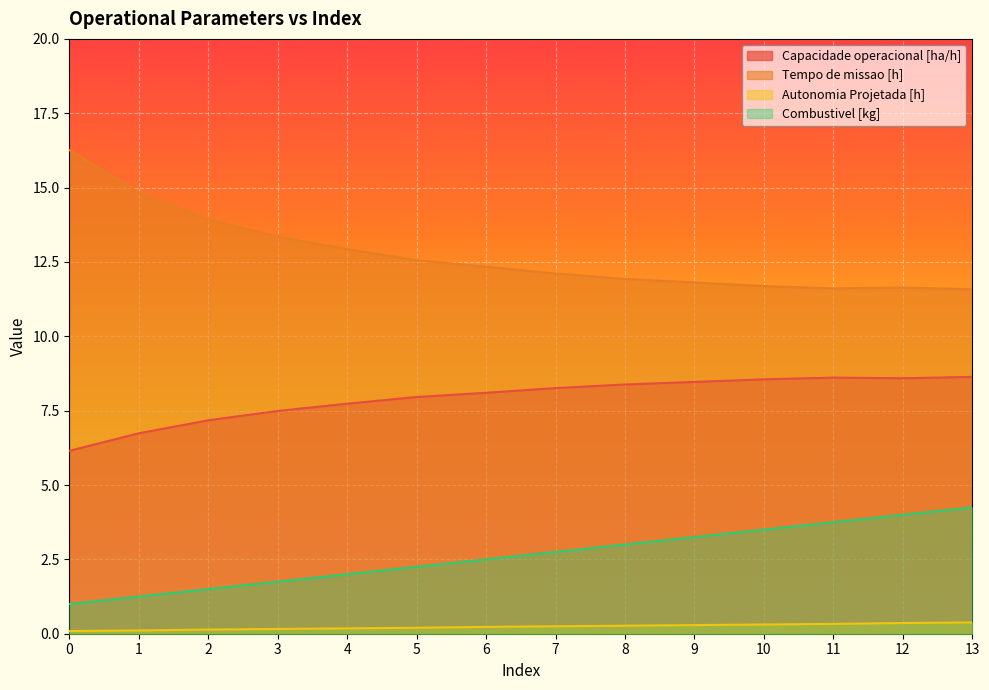

True or false: Capacidade operacional [ha/h] and Autonomia Projetada [h] intersect in this chart.

False